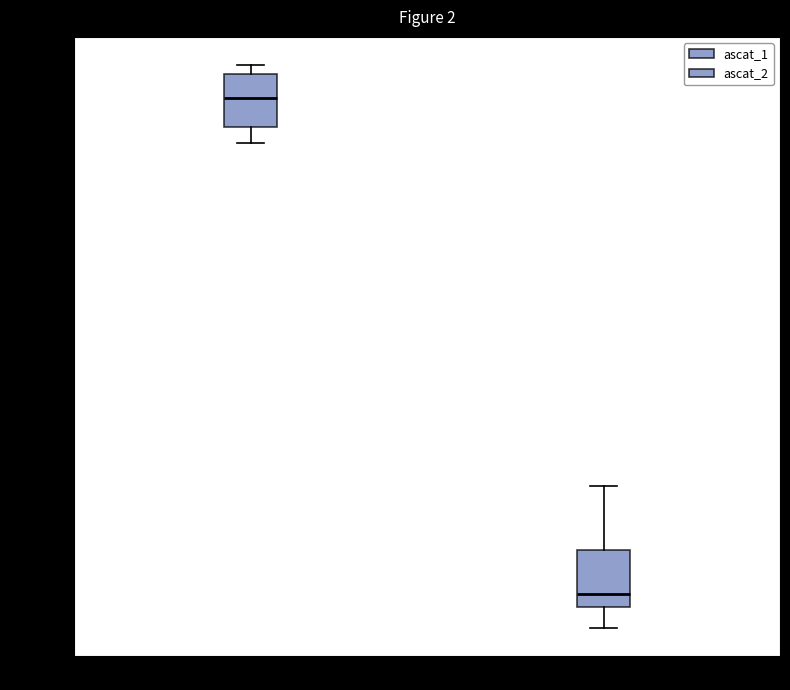

Where is the lower edge of the box for ascat_2 on the y-axis? The values are not printed on the chart, so give them approximately, as read against the axis.

-81.5